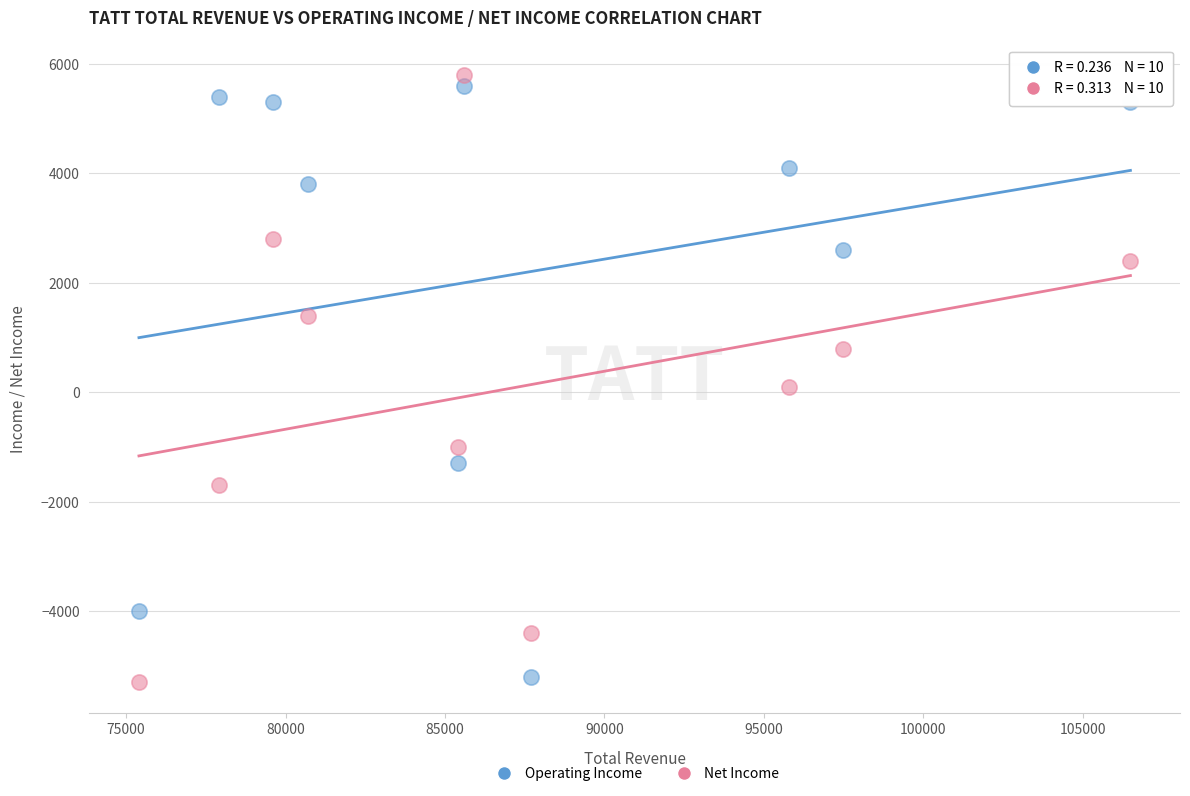

Which series reaches the maximum Y coordinate?

Net Income